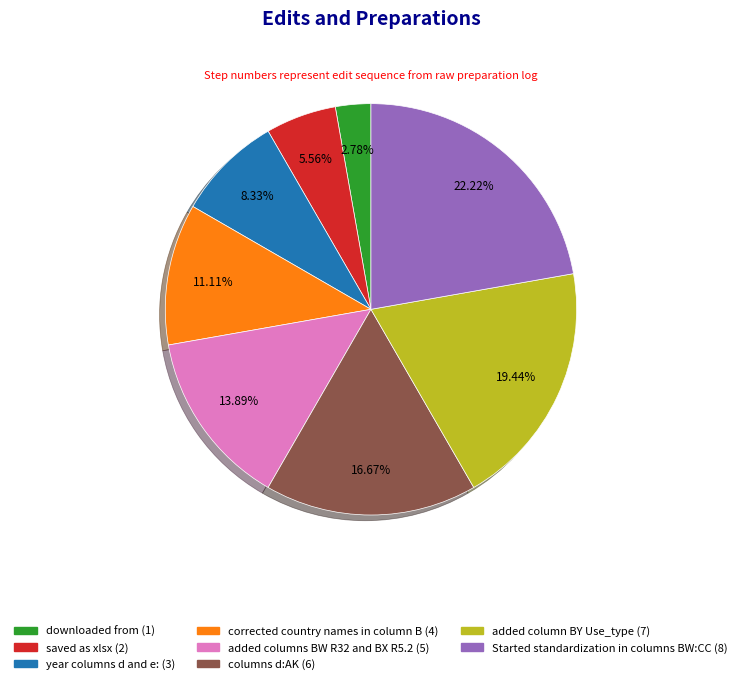

What is the largest slice in the pie chart?

Started standardization in columns BW:CC